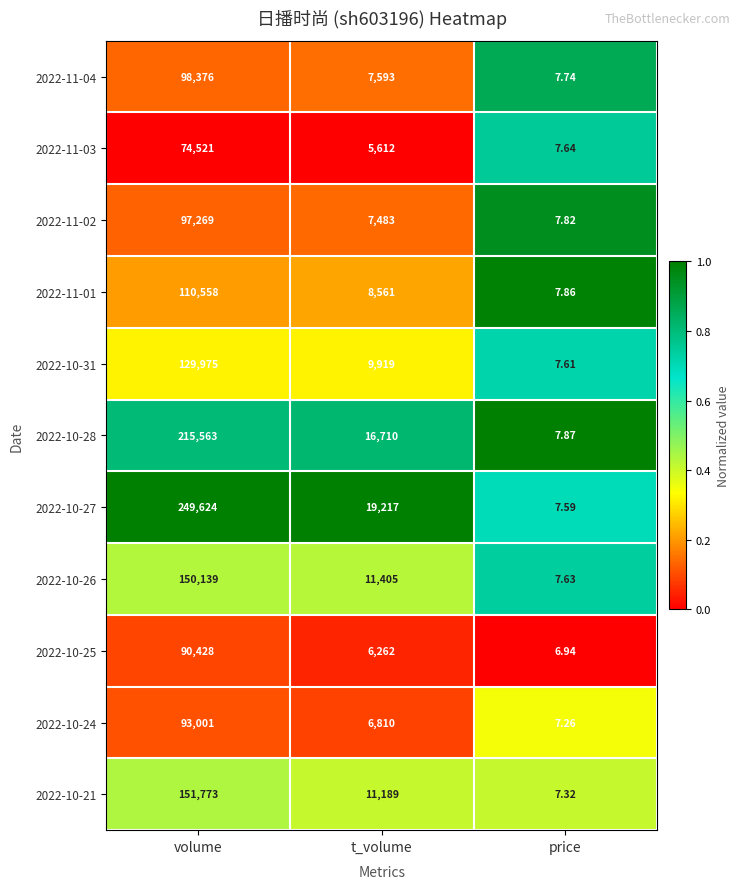

At which label does 2022-11-02 reach its minimum?

price